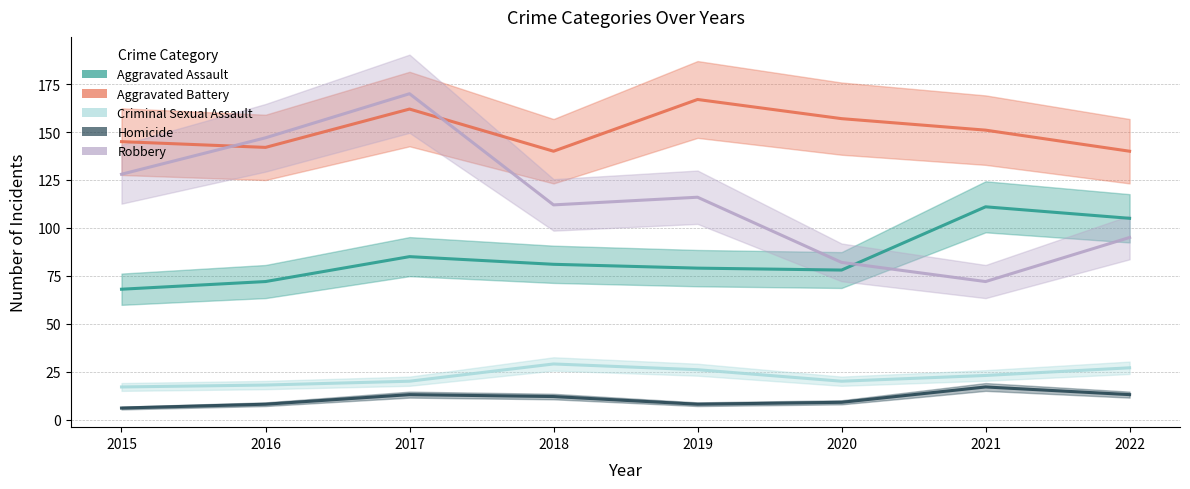

True or false: Homicide and Robbery cross at least once.

False